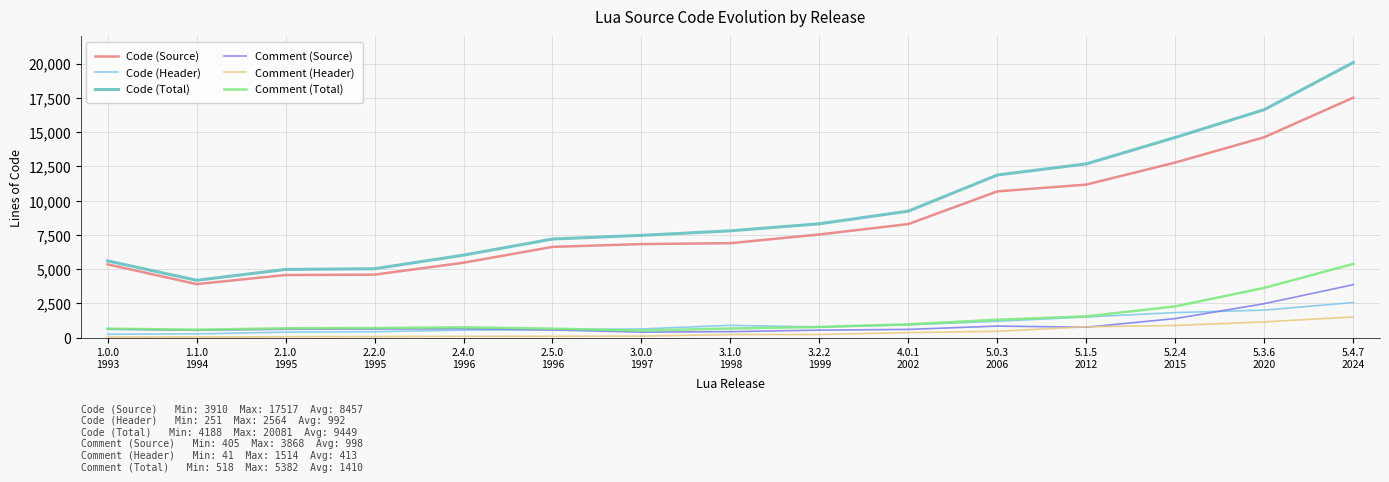

True or false: Code (Total) and Code (Header) cross at least once.

False